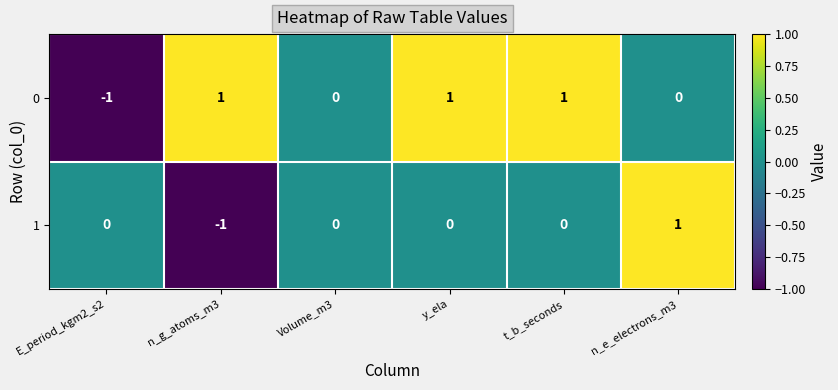

Rank the series at y_ela from lowest to highest value.

1, 0